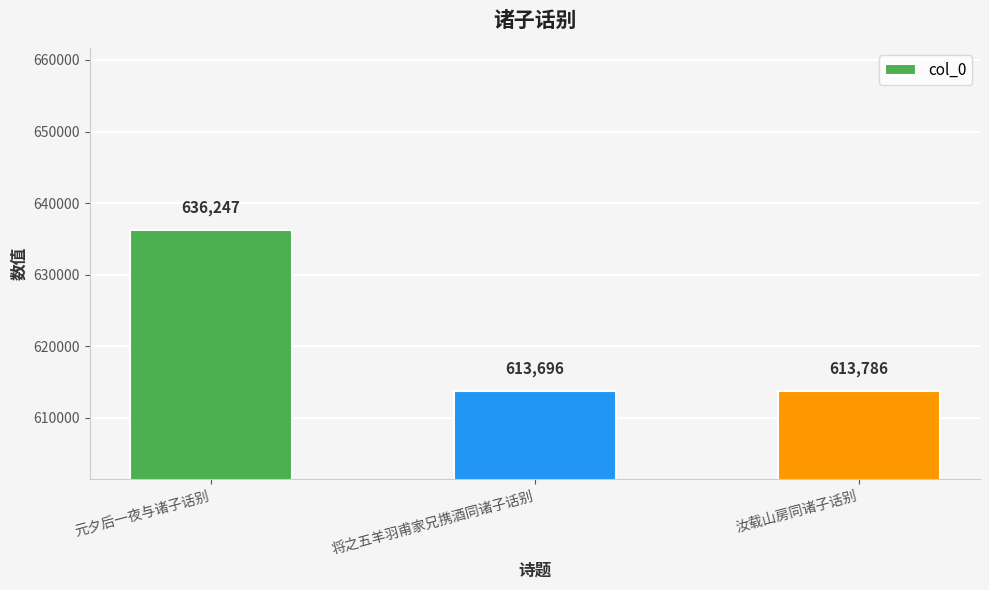

Rank the categories by value from lowest to highest.

将之五羊羽甫家兄携酒同诸子话别, 汝载山房同诸子话别, 元夕后一夜与诸子话别